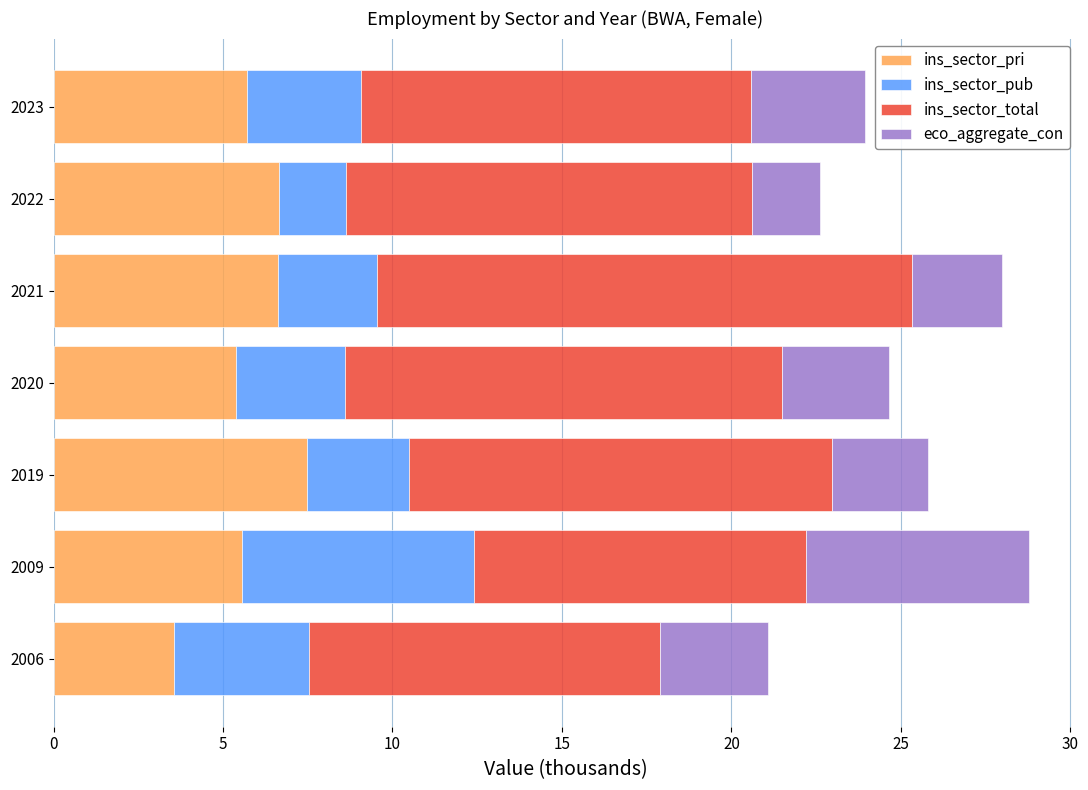

What is the total value across all series at 2020?

24.7